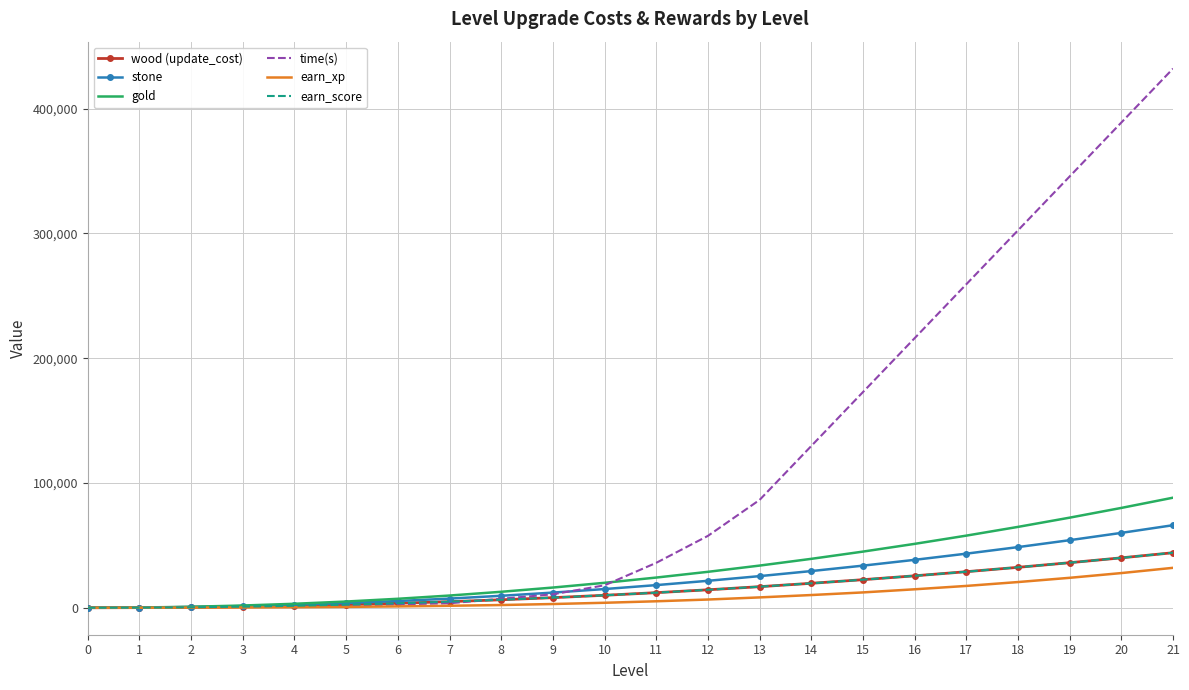

True or false: gold and earn_xp intersect in this chart.

False